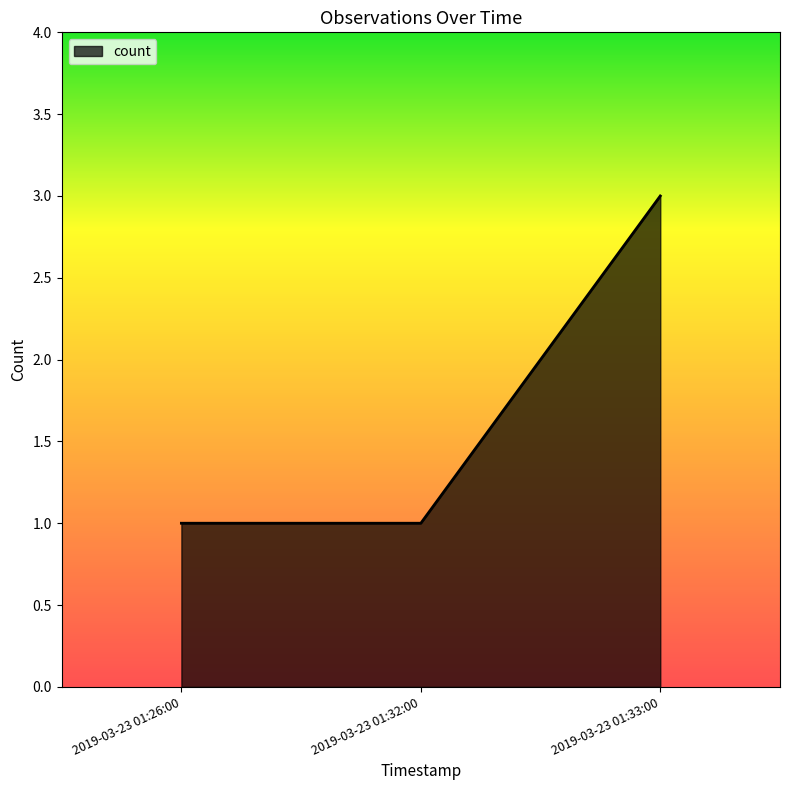

What is the sum of all values?

5